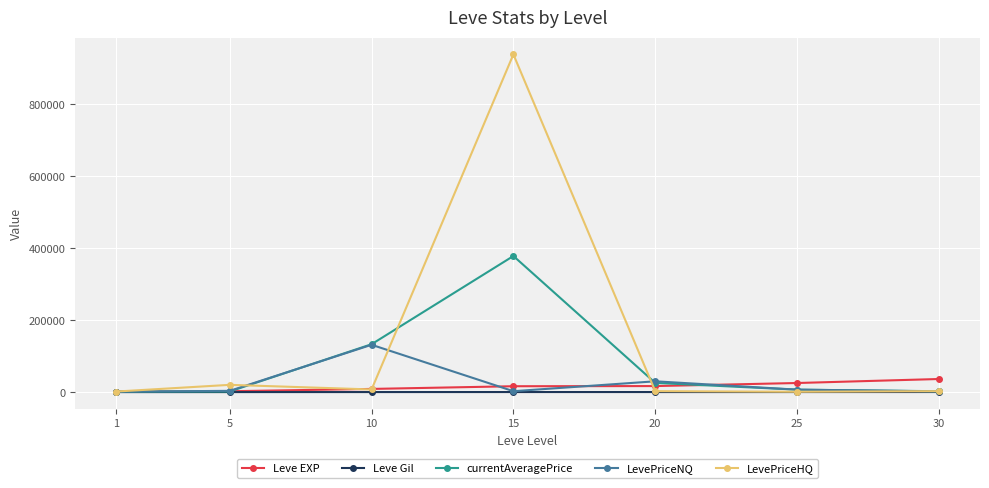

Does the chart have visible grid lines?

Yes